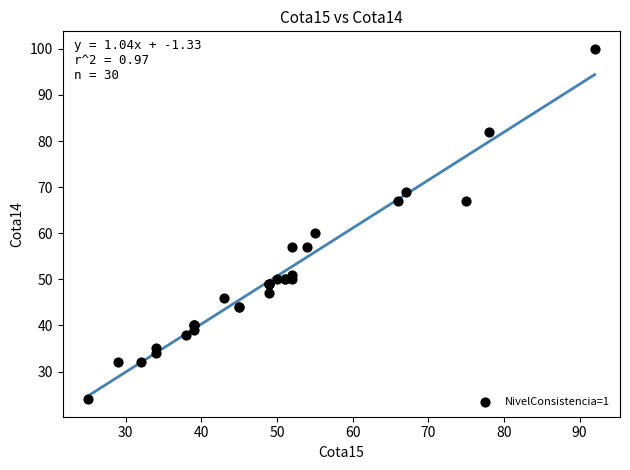

What Y value in the scatter plot is closest to 62?

60